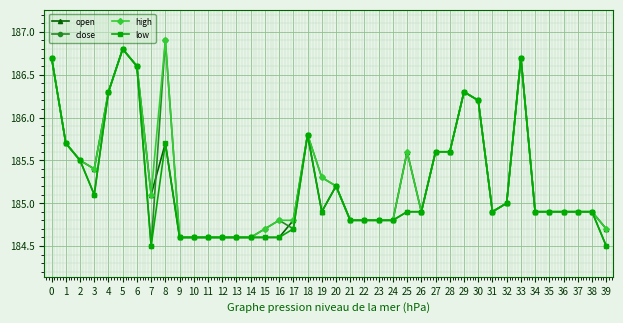

What is the value of the open point at the 18th from the left?

184.8